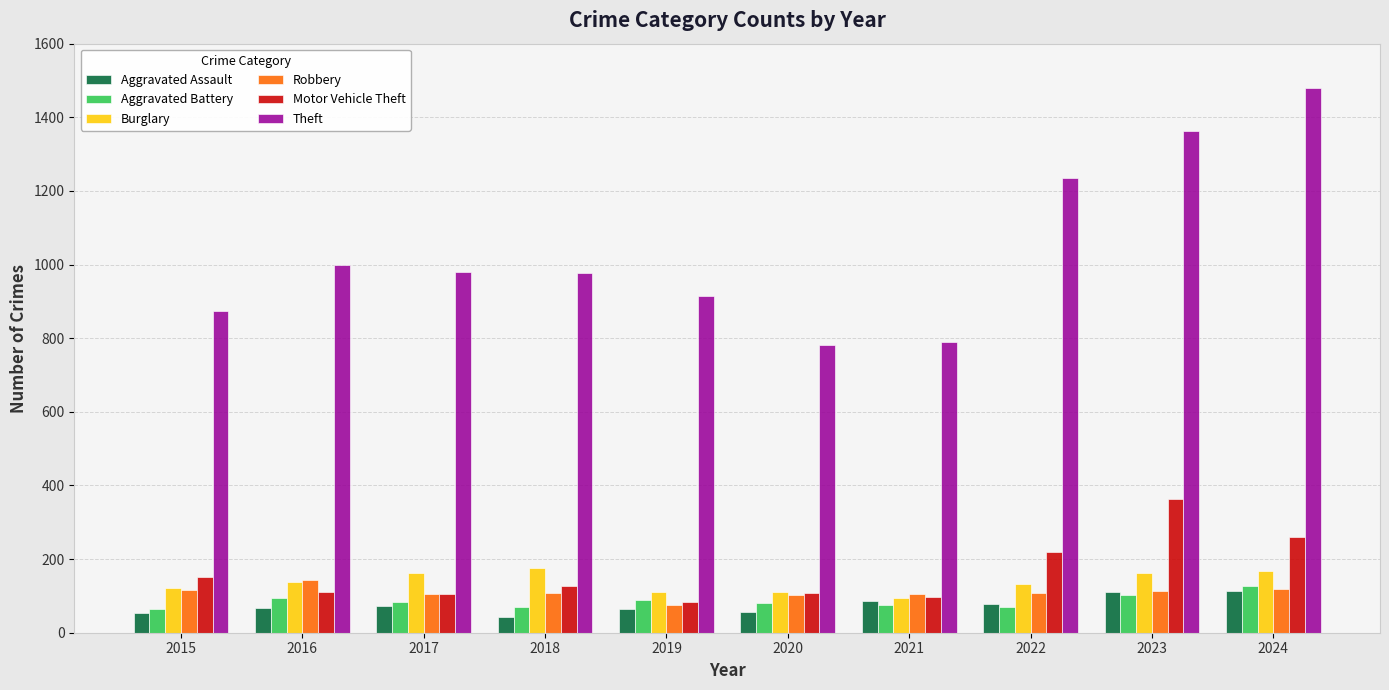

True or false: Aggravated Battery has a value of 127 at 2024.

True